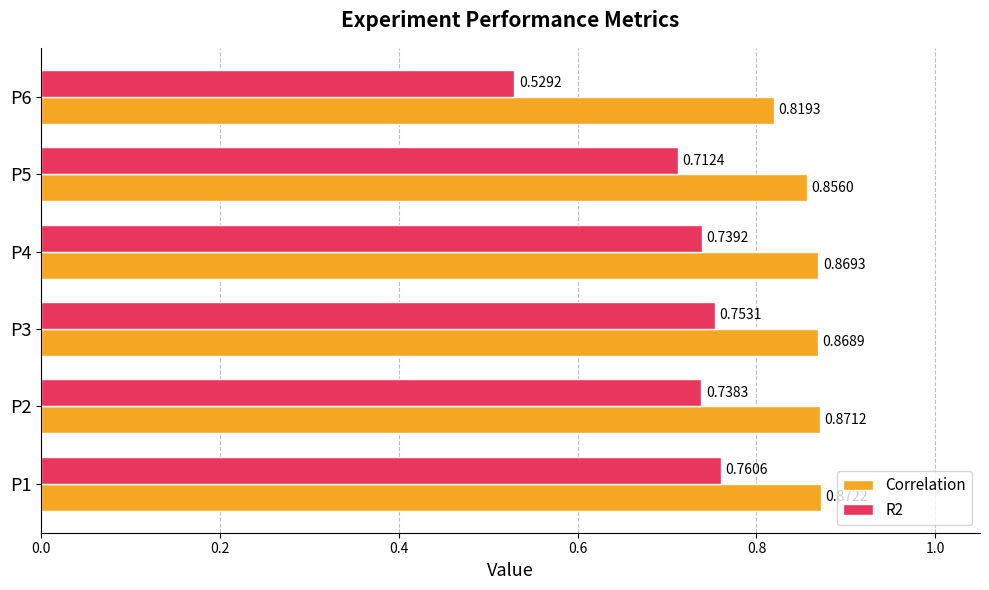

Which series has the widest spread of values?

R2